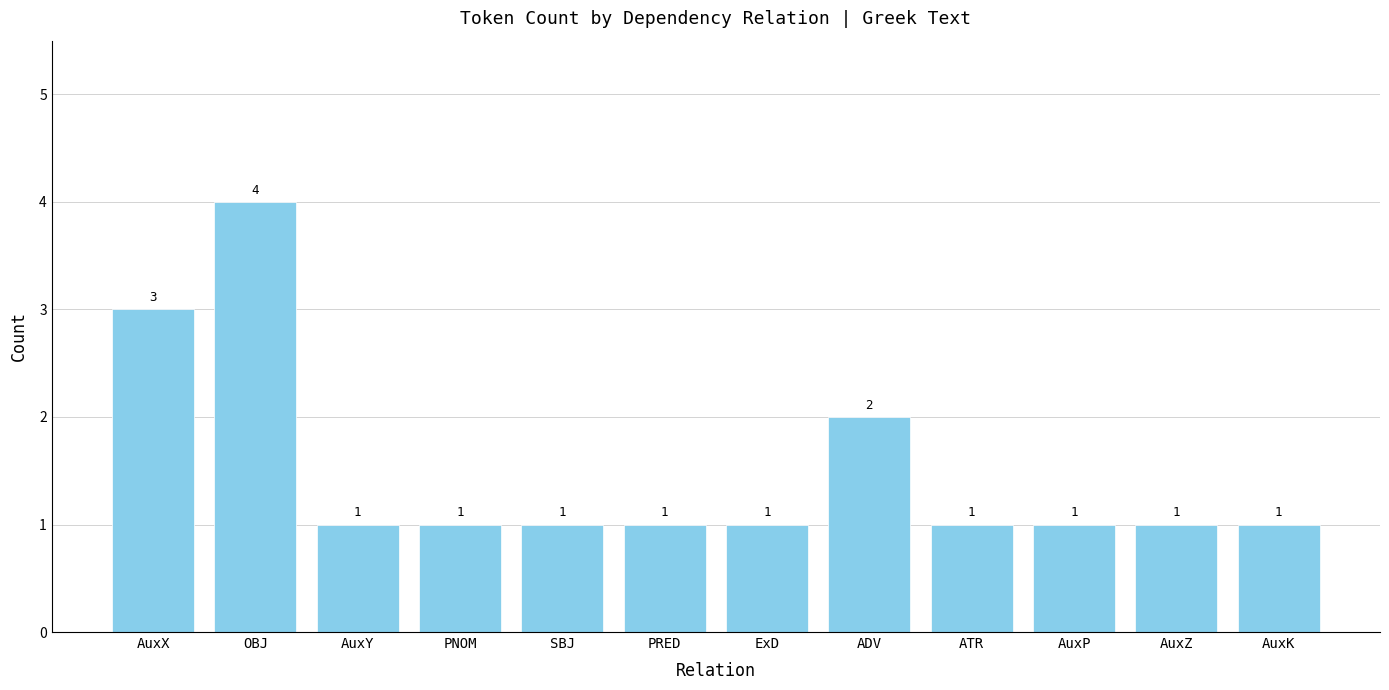

Are the bars horizontal?

No